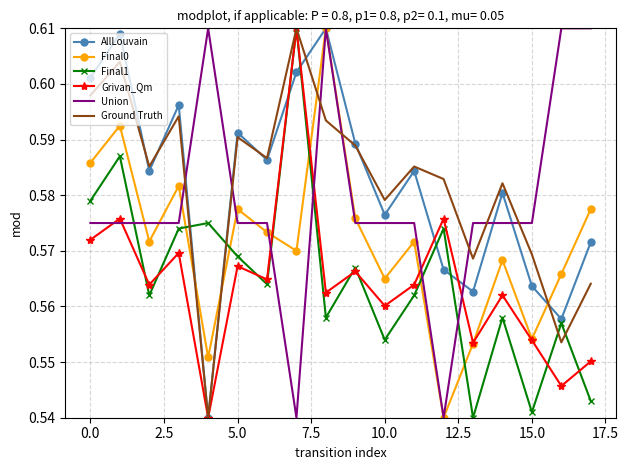

True or false: Ground Truth and Final0 intersect in this chart.

True